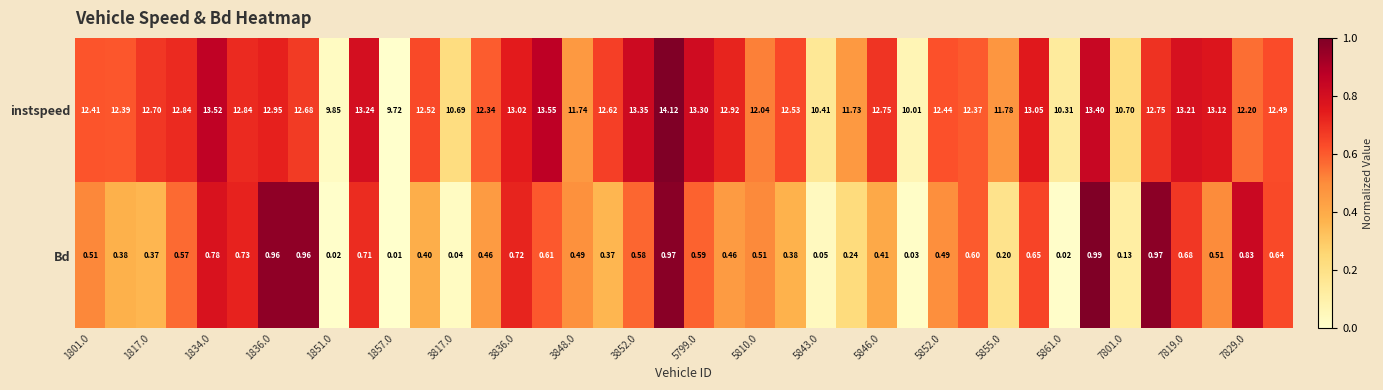

Which series has the largest total across all categories?

instspeed